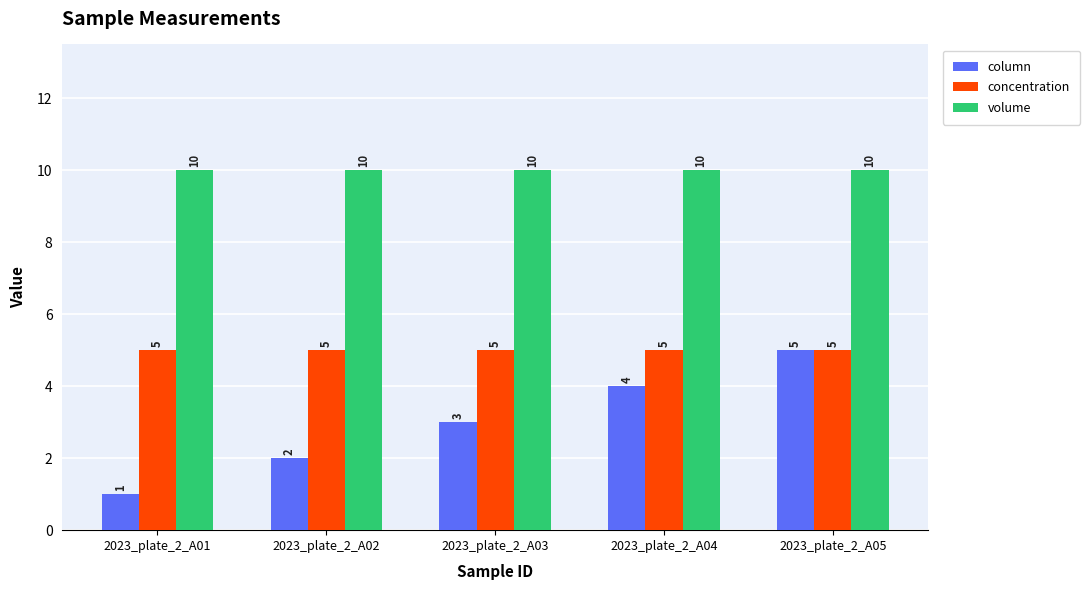

Which series has the widest spread of values?

column